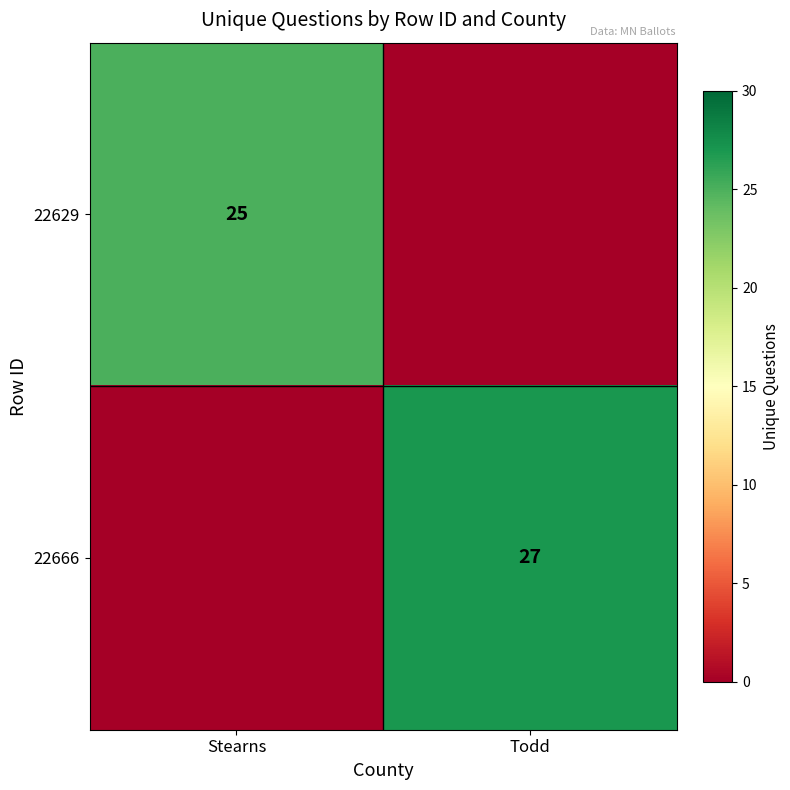

What is the difference between the highest and lowest values at Todd?

27